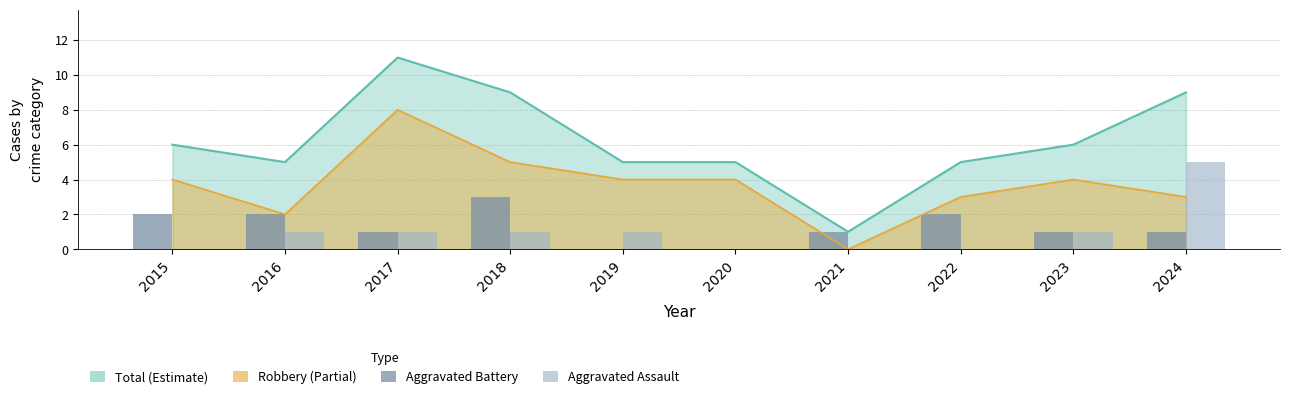

Is the value of Aggravated Assault at 2021 greater than the value of Aggravated Battery at 2016?

No